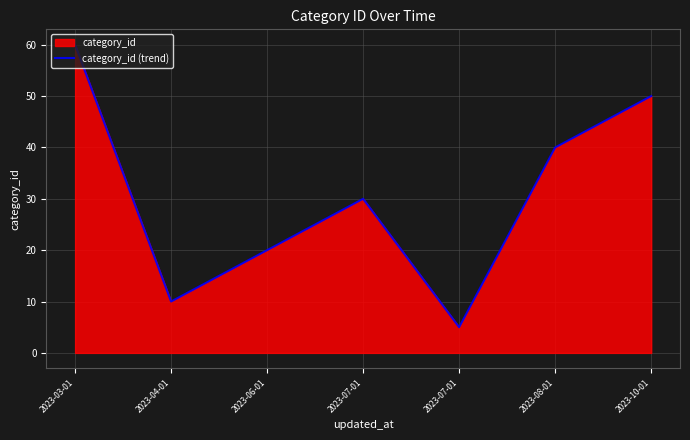

Rank the categories by value from lowest to highest.

2023-07-01, 2023-04-01, 2023-06-01, 2023-07-01, 2023-08-01, 2023-10-01, 2023-03-01